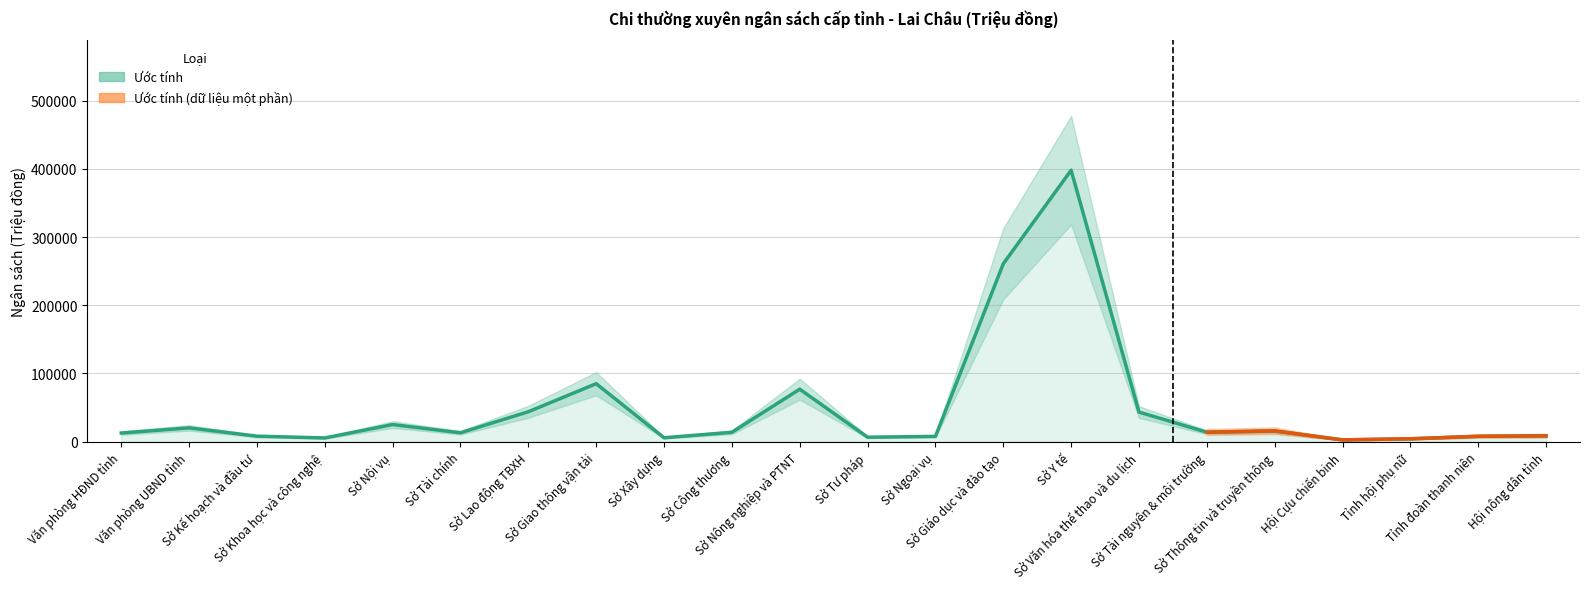

Reading left to right, transcribe all the data shown in this chart.

Văn phòng HĐND tỉnh=12498	Văn phòng UBND tỉnh=20081	Sở Kế hoạch và đầu tư=7900	Sở Khoa học và công nghệ=5295	Sở Nội vụ=24953	Sở Tài chính=12882	Sở Lao động TBXH=43731	Sở Giao thông vận tải=84896	Sở Xây dựng=5564	Sở Công thương=13583	Sở Nông nghiệp và PTNT=76818	Sở Tư pháp=6369	Sở Ngoại vụ=7570	Sở Giáo dục và đào tạo=260791	Sở Y tế=398040	Sở Văn hóa thể thao và du lịch=43263	Sở Tài nguyên & môi trường=13712	Sở Thông tin và truyền thông=15519	Hội Cựu chiến binh=2448	Tỉnh hội phụ nữ=4046	Tỉnh đoàn thanh niên=7706	Hội nông dân tỉnh=8337